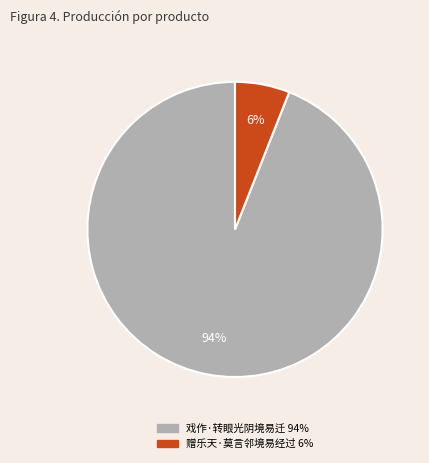

The 戏作·转眼光阴境易迁 slice represents 94% of the pie. True or false?

True